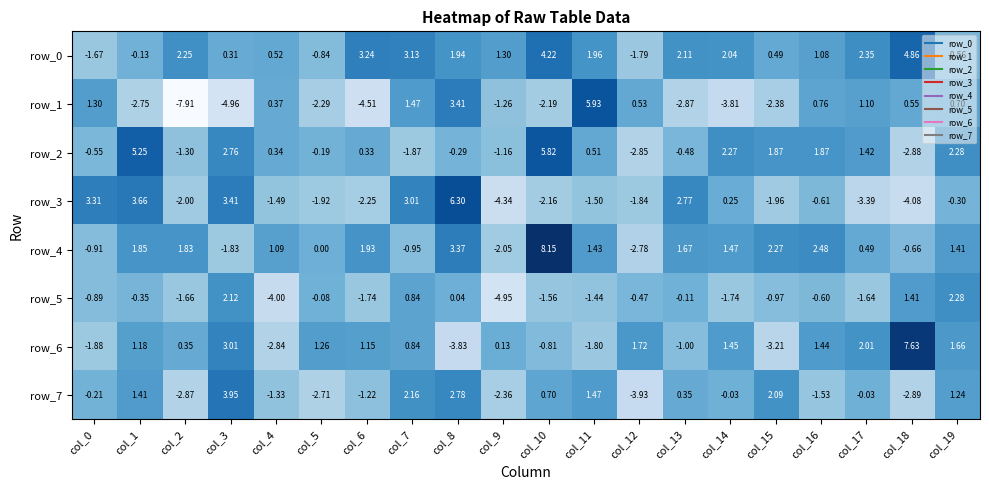

Is the value of row_4 at col_6 greater than the value of row_0 at col_13?

No